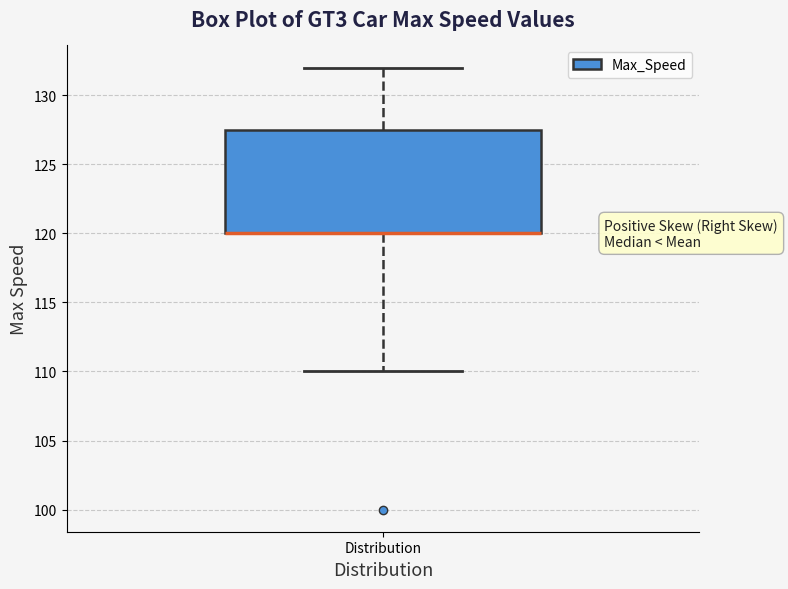

Read this box plot against the y-axis: the position of the median line, the range covered by the box, and the ends of both whiskers. The values are not printed on the chart, so give them approximately, as read against the axis.

median 120.0 (drawn on the box's lower edge), box 120.0 to 127.5, whiskers 110.0 to 132.0